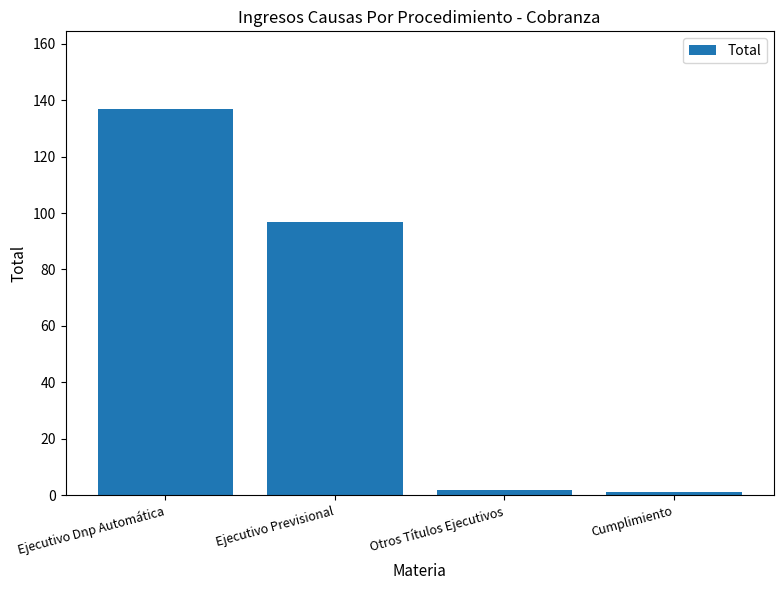

What is the label of the 1st bar from the right?

Cumplimiento